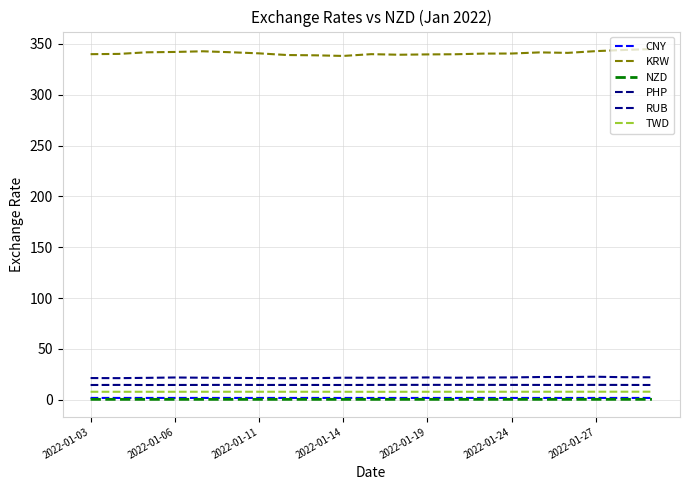

True or false: NZD and TWD cross at least once.

False